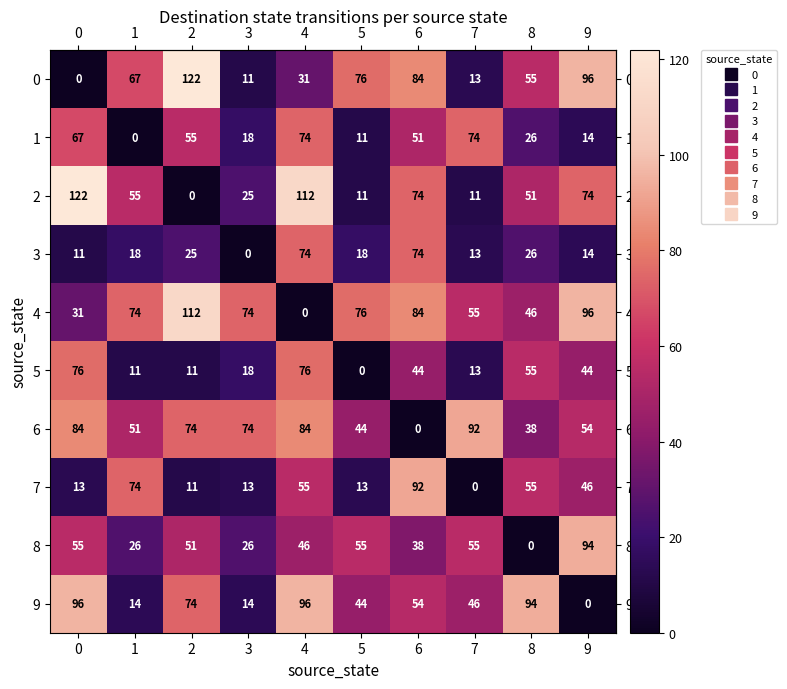

What is the maximum value shown in the chart?

122